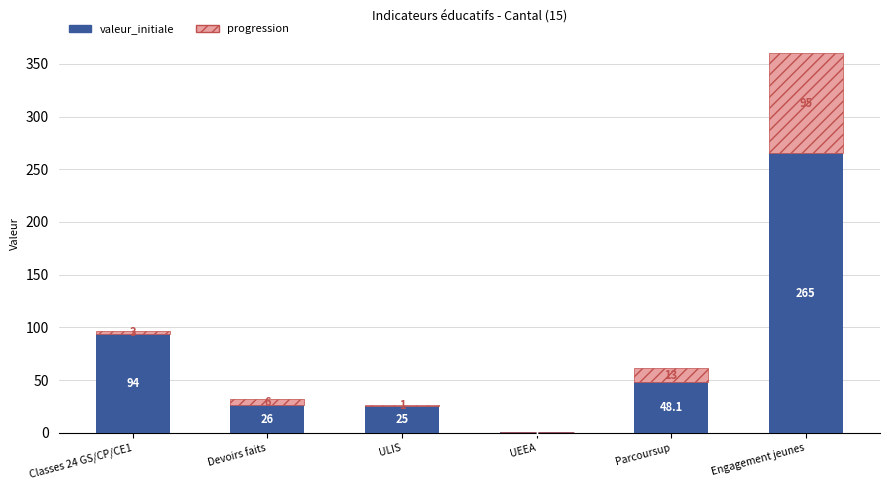

At which label does valeur_initiale reach its peak?

Engagement jeunes